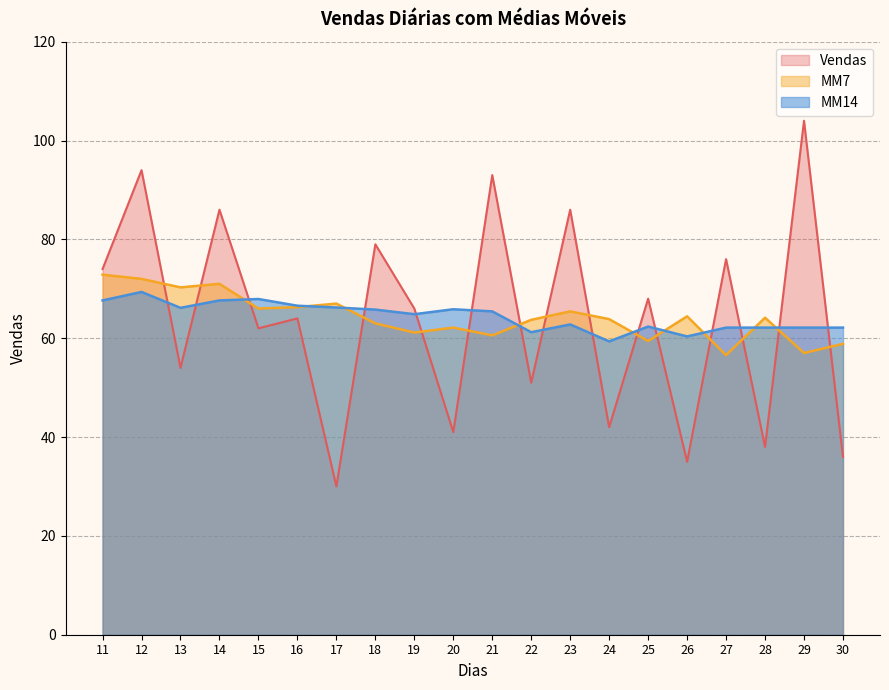

How many data points in MM7 are above 64?

10